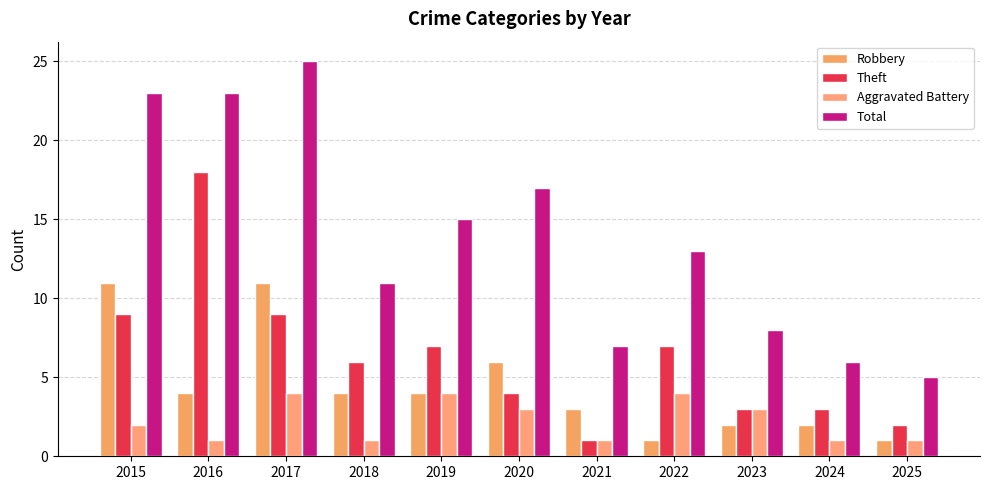

True or false: Theft has a value of 5 at 2017.

False